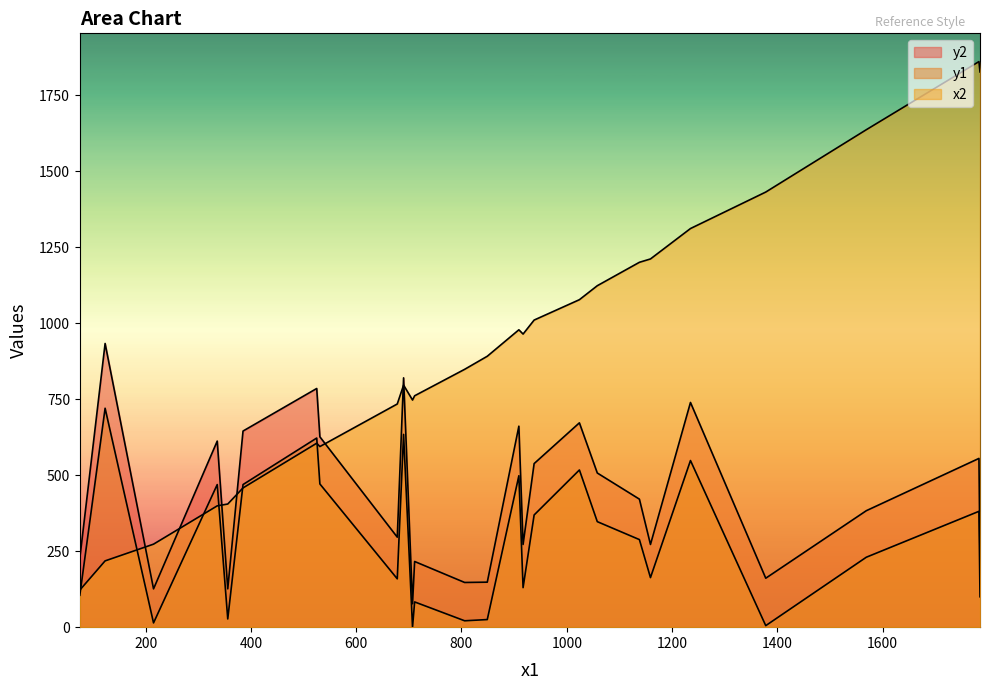

True or false: y1 has a value of 2 at 1378.

False